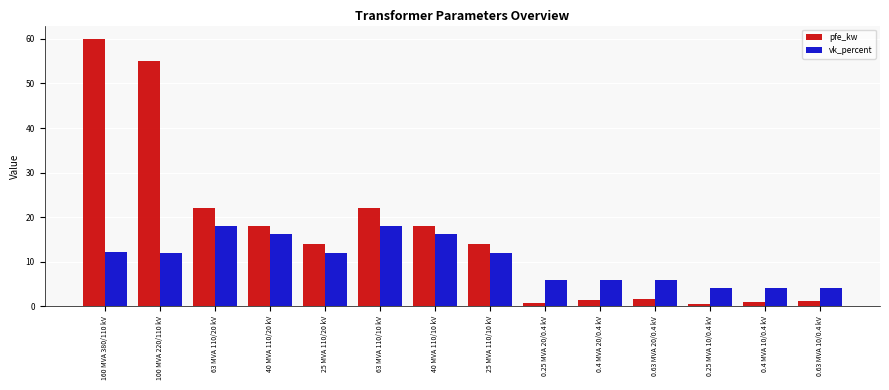

Which category has the highest value across all series?

160 MVA 380/110 kV